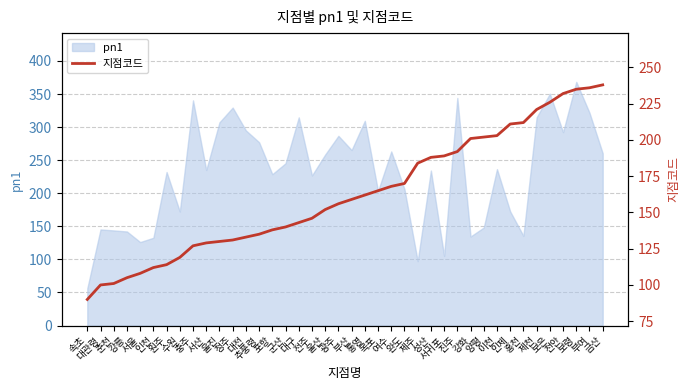

At which label is the value closest to 164?

목포